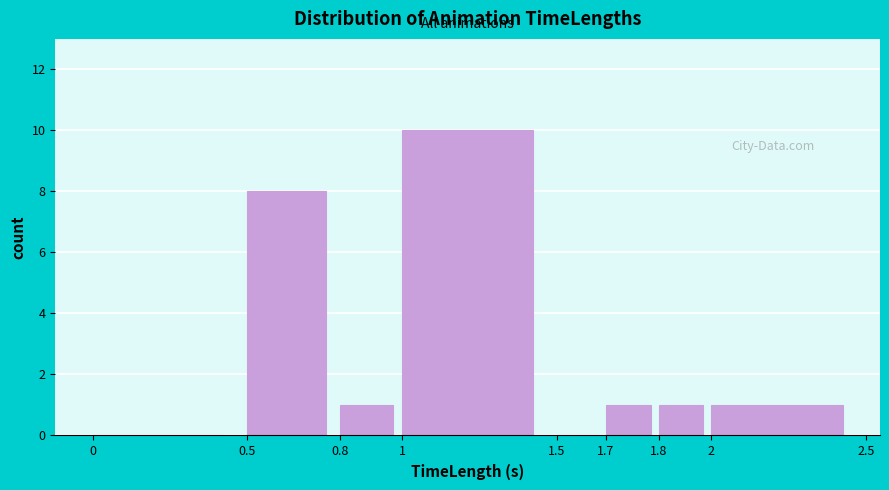

Reading left to right, list all the values displayed in this chart.

0=0	0.5=8	0.8=1	1=10	1.5=0	1.7=1	1.8=1	2=1